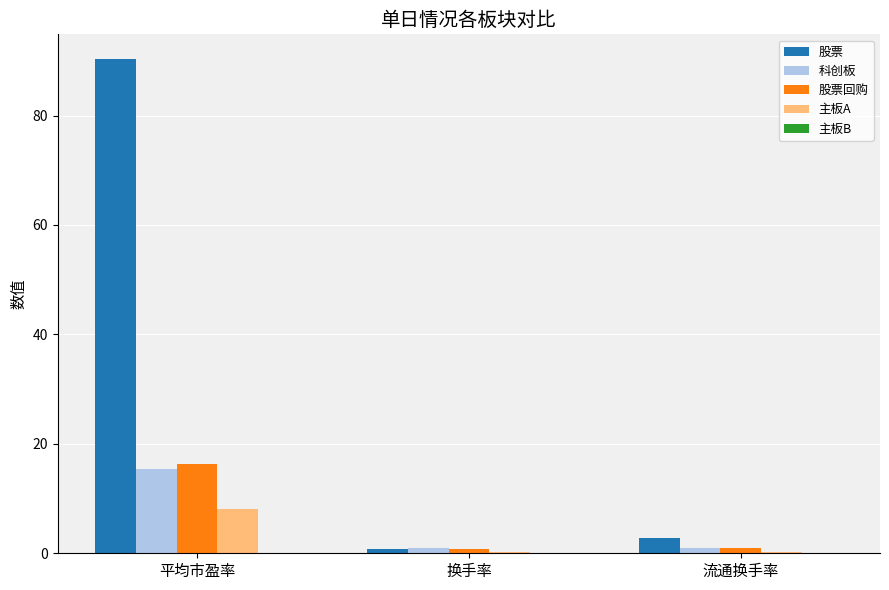

Which series has the largest range (max minus min)?

股票